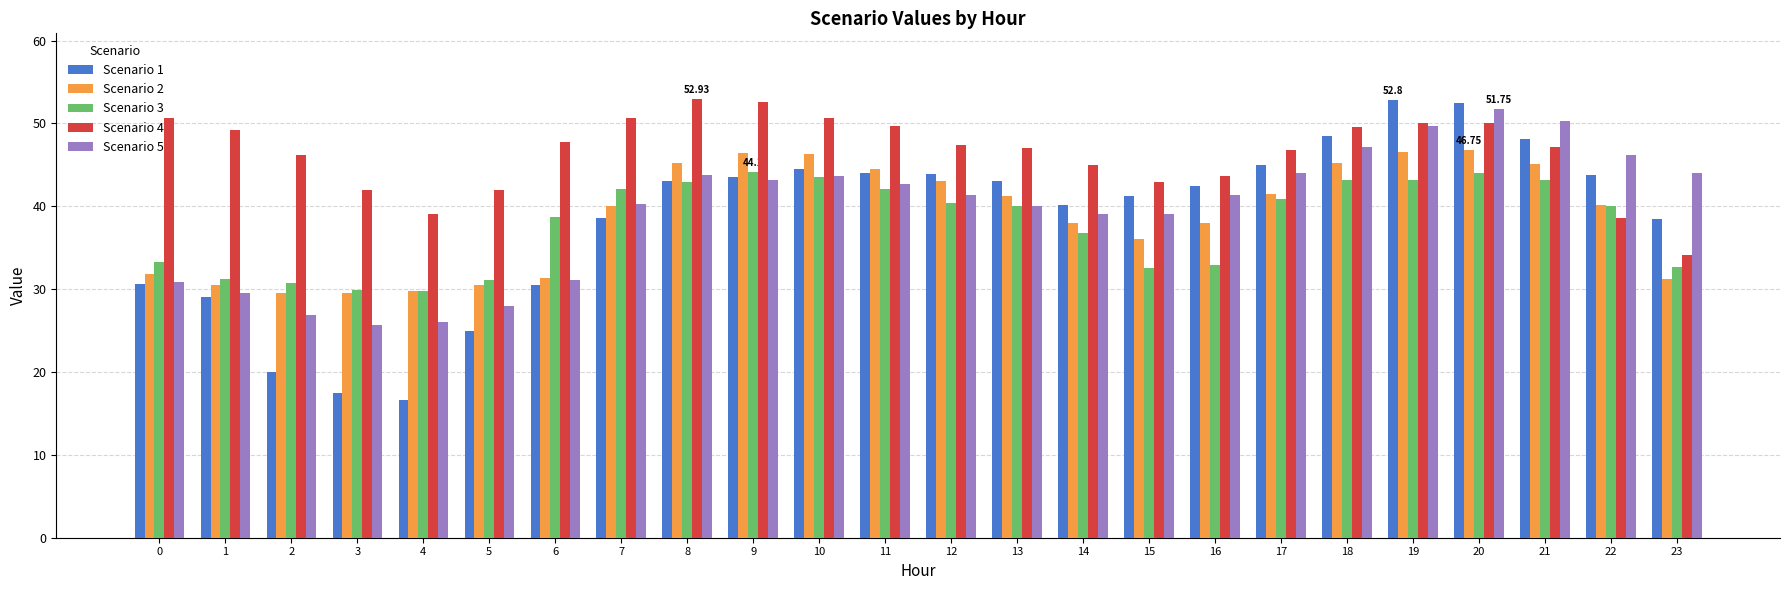

What is the difference between the Scenario 5 values at 5 and 21?

22.3